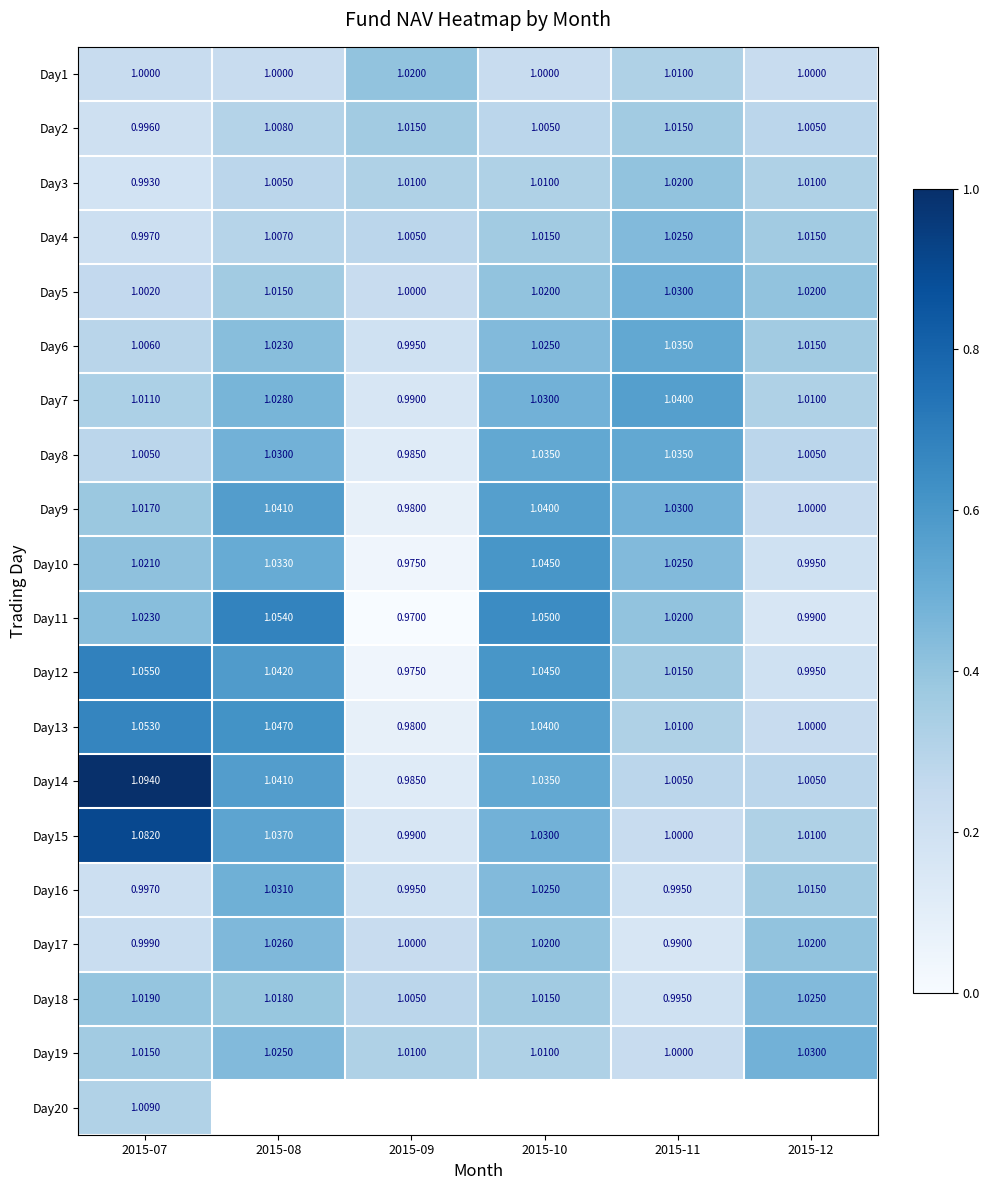

Which has a higher value, 2015-07 or 2015-08?

2015-07